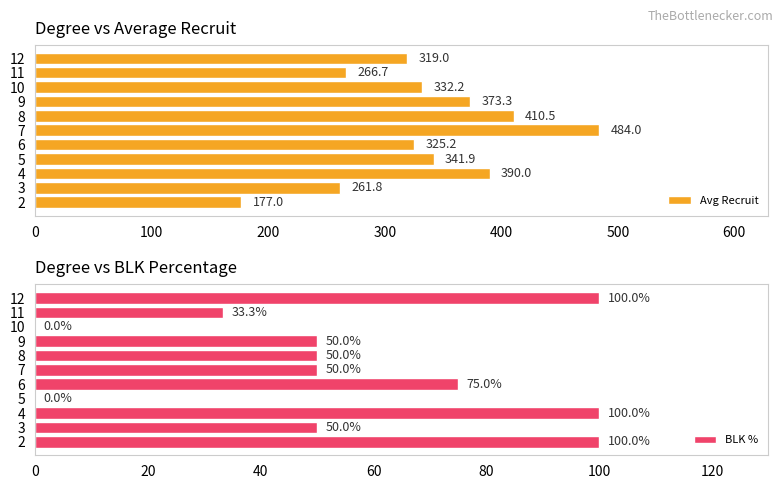

The Avg Recruit series shows 592.7 at 10. True or false?

False